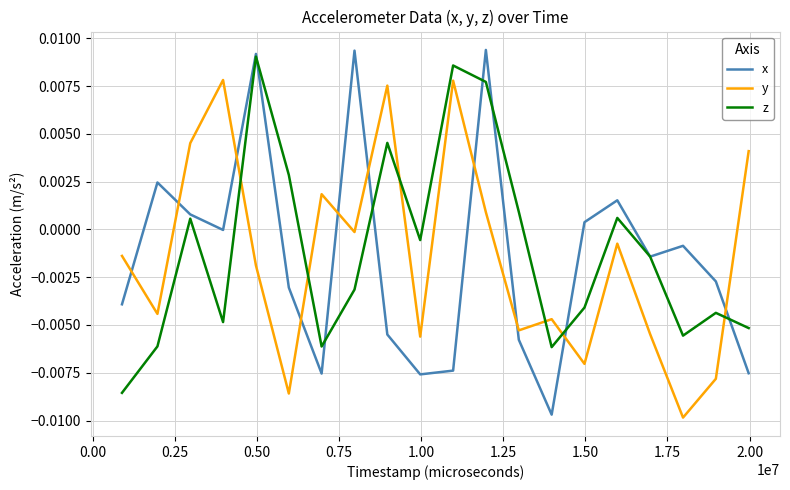

Which series has the largest range (max minus min)?

x